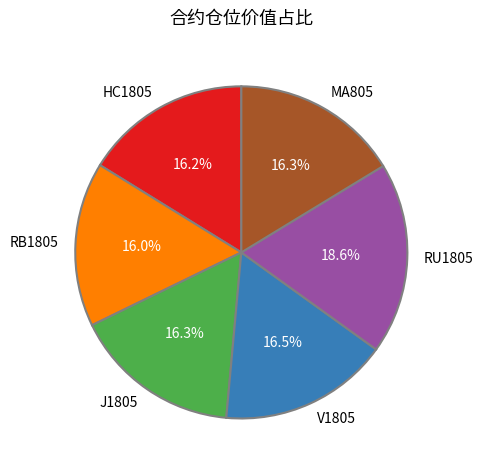

What is the largest slice in the pie chart?

RU1805